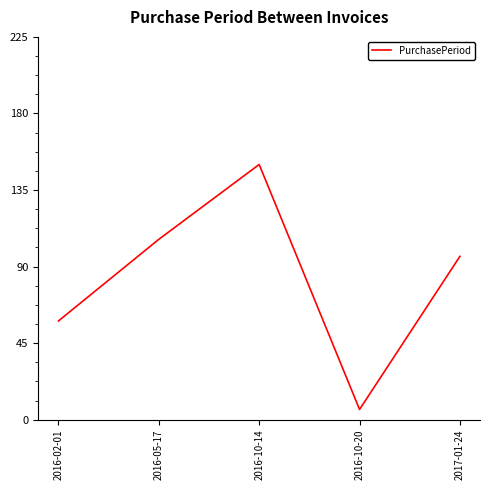

What is the sum of all values?

416